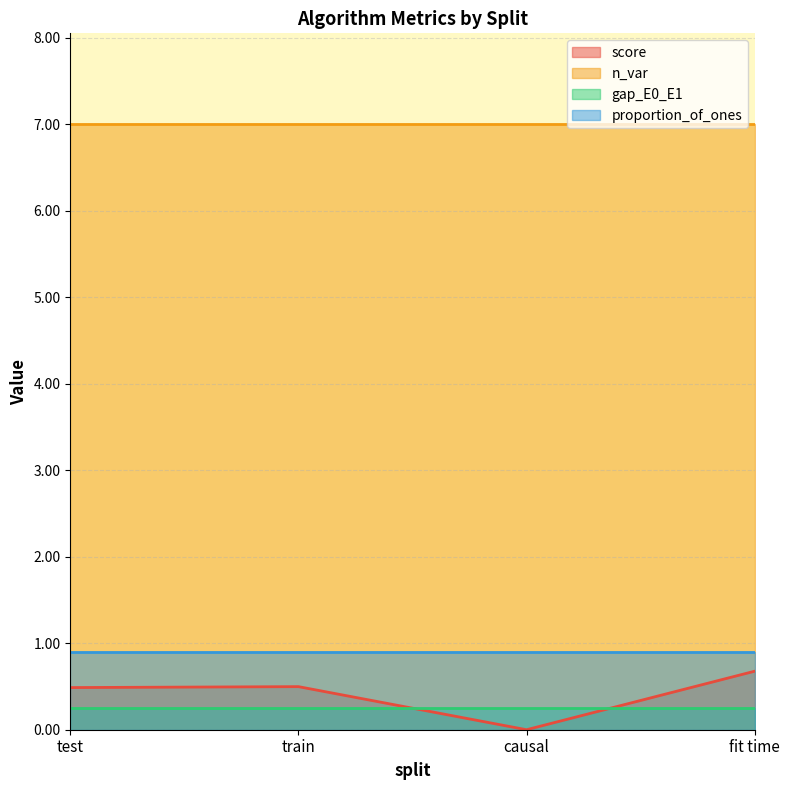

What is the highest value of the gap_E0_E1 series?

0.2